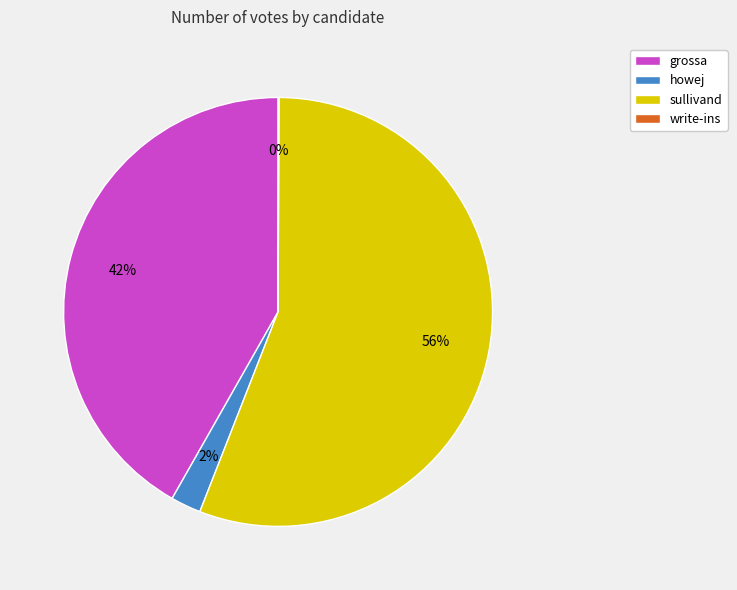

Is it true that howej is 2% of the pie?

True